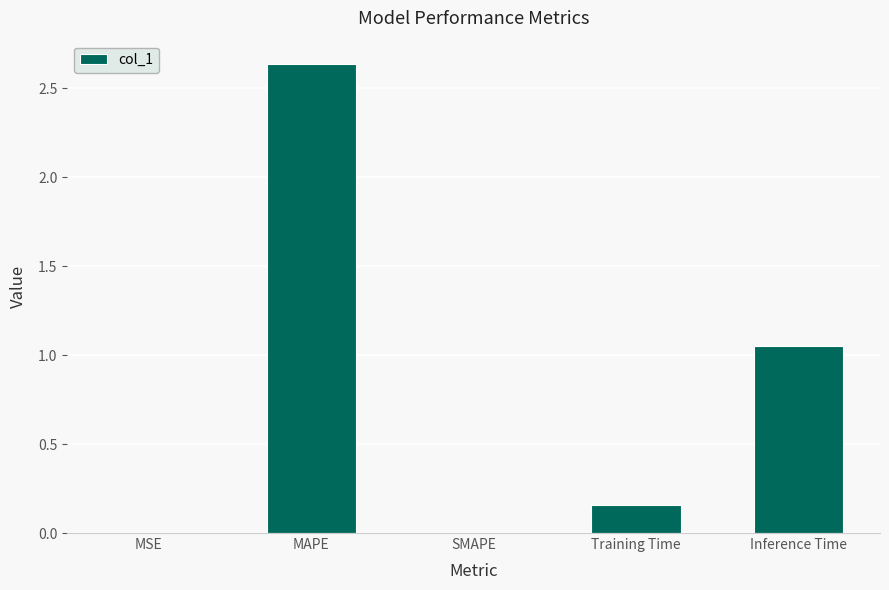

The chart shows a value of 0.2 at Inference Time. True or false?

False